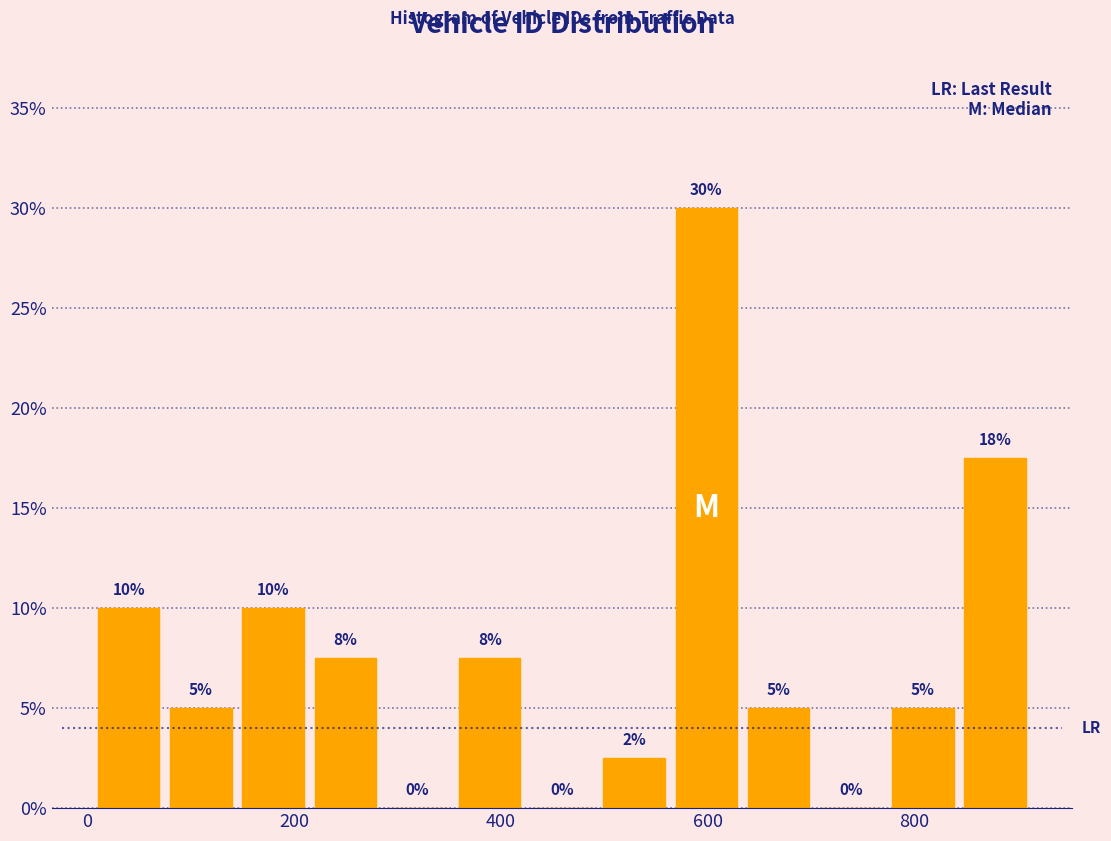

Read against the x-axis, roughly where is the centre of the tallest bar?

600